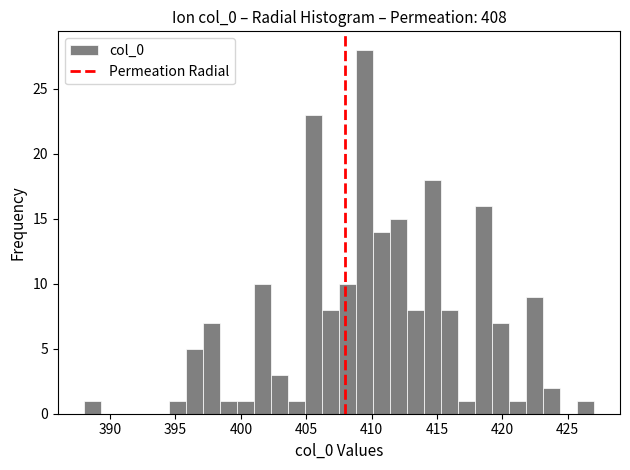

Around what value on the x-axis is the tallest bar? Give the approximate position of its centre, as read against the axis.

409.5